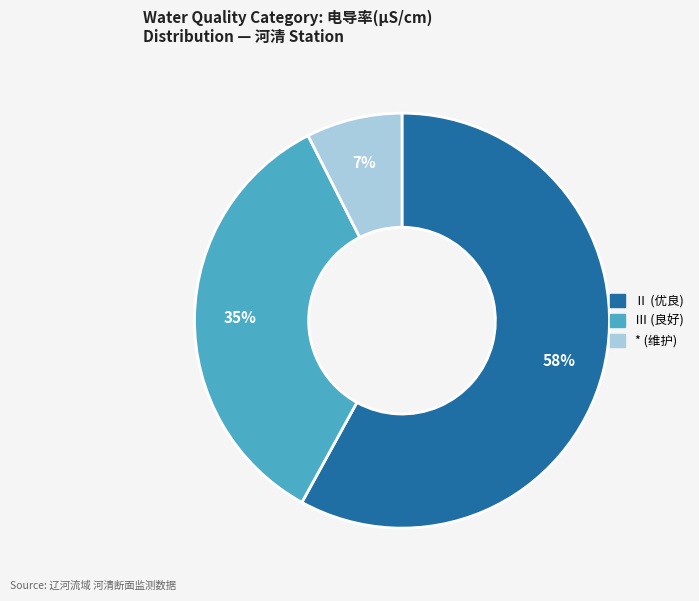

To the nearest percent, what is the average slice percentage?

33%